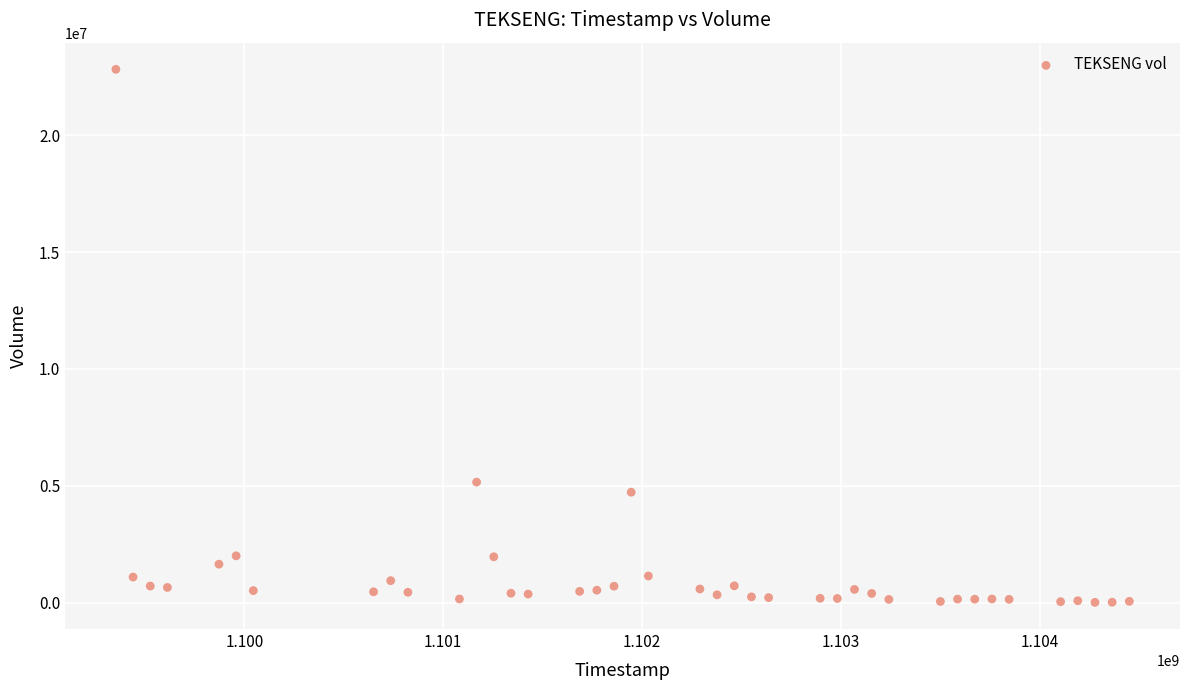

What is the range of Y values (max minus min)?

22819750